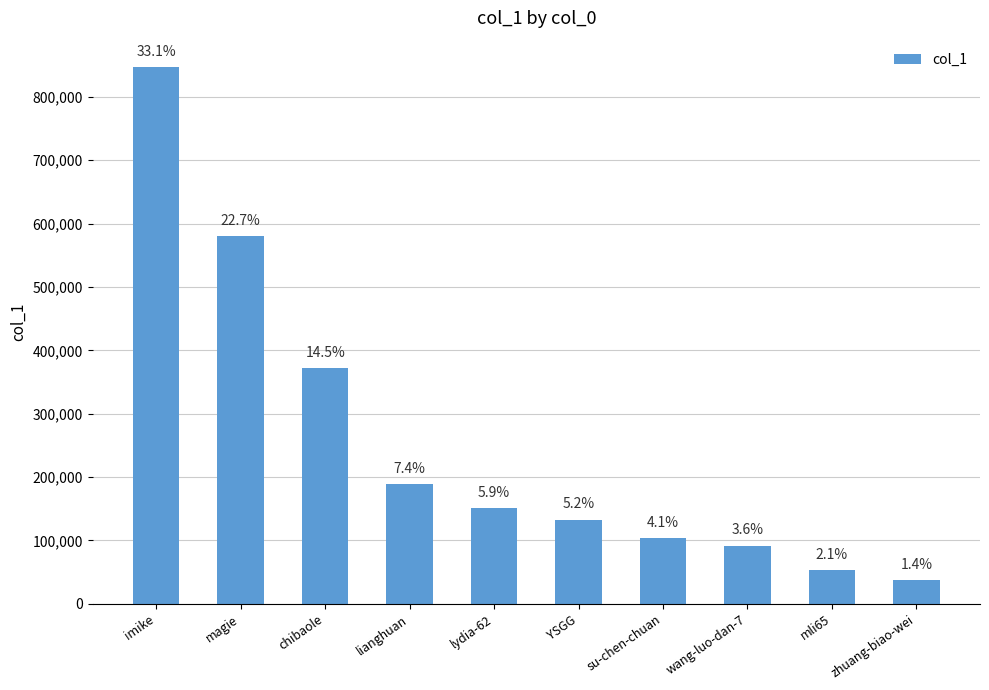

Are the bars horizontal?

No